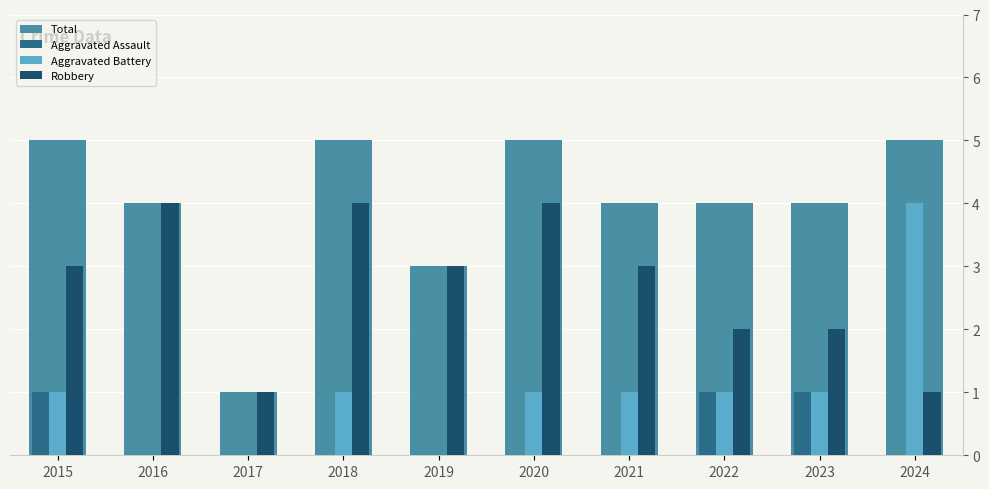

The Total series shows 5 at 2024. True or false?

True